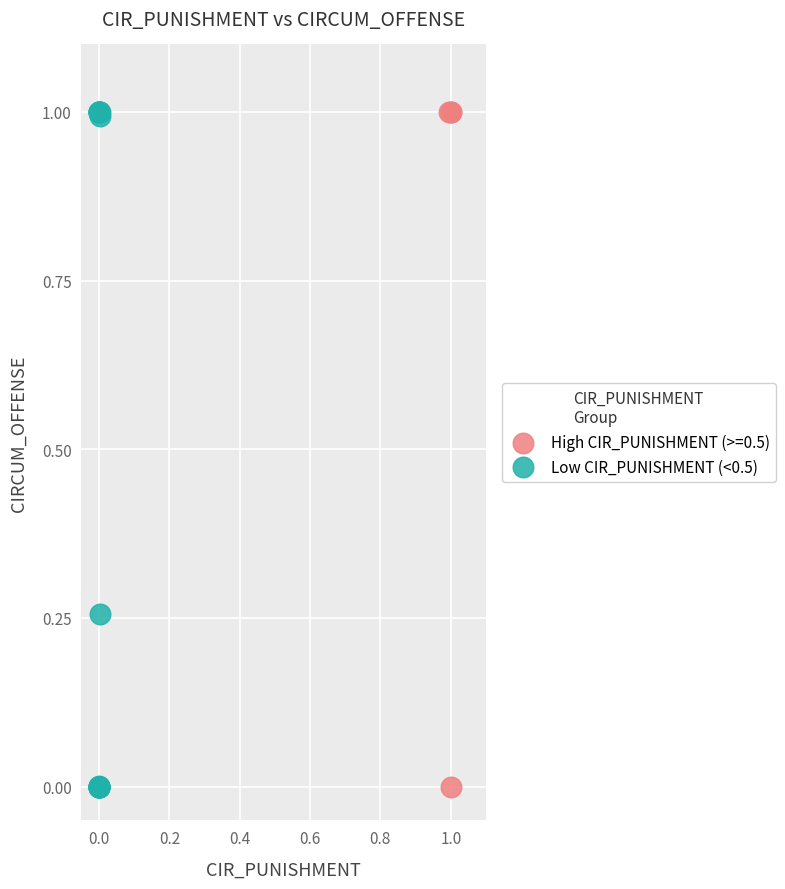

Which series has the widest spread of Y values?

Low CIR_PUNISHMENT (<0.5)